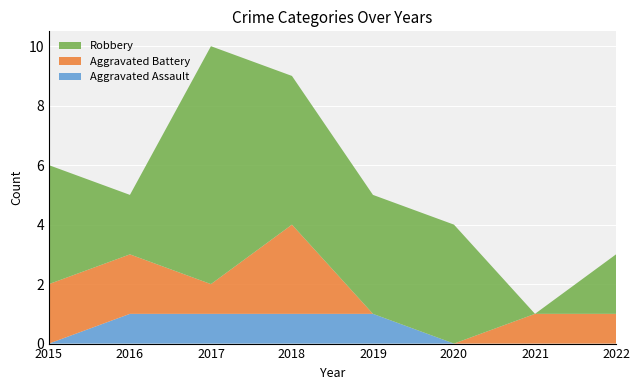

Reading right to left, transcribe all the data shown in this chart.

Aggravated Assault: 2022=0	2021=0	2020=0	2019=1	2018=1	2017=1	2016=1	2015=0
Aggravated Battery: 2022=1	2021=1	2020=0	2019=0	2018=3	2017=1	2016=2	2015=2
Robbery: 2022=2	2021=0	2020=4	2019=4	2018=5	2017=8	2016=2	2015=4